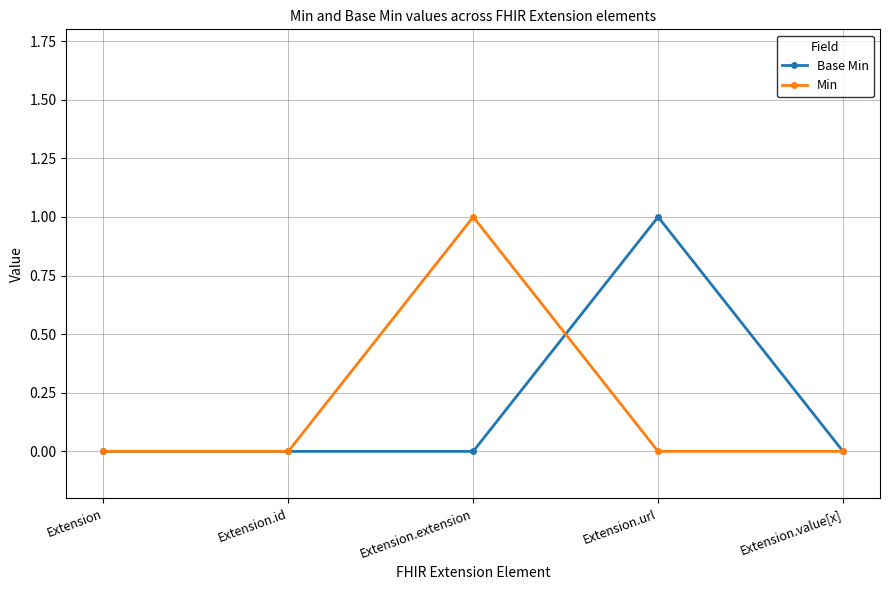

What position from the left is Extension?

1